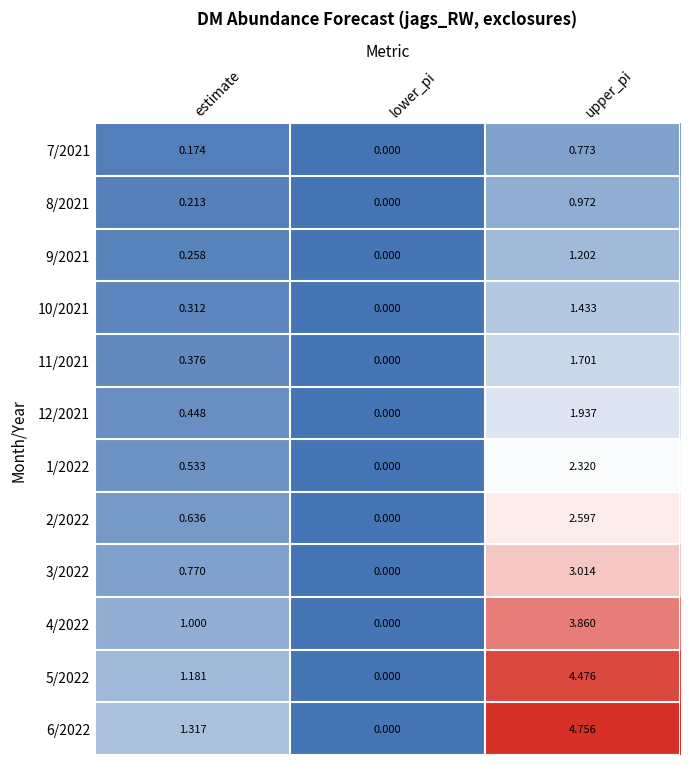

At which label is 11/2021 closest to 0?

lower_pi